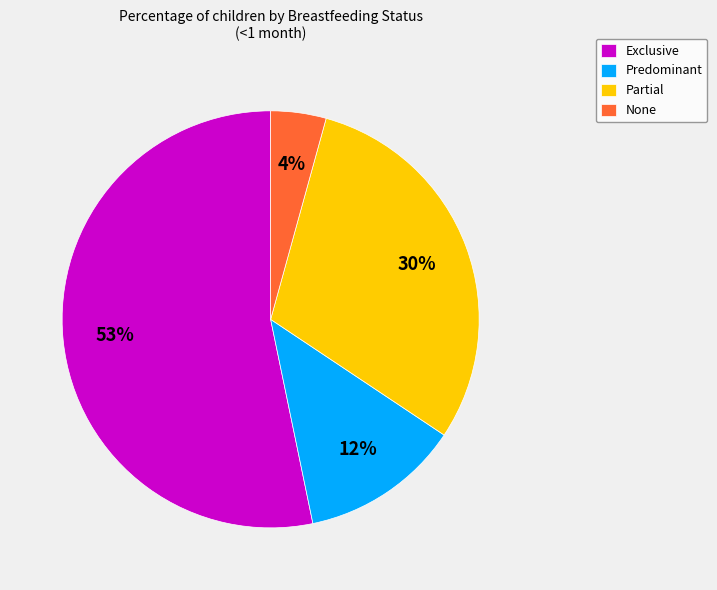

To the nearest percent, what percentage of the pie is Partial?

30%